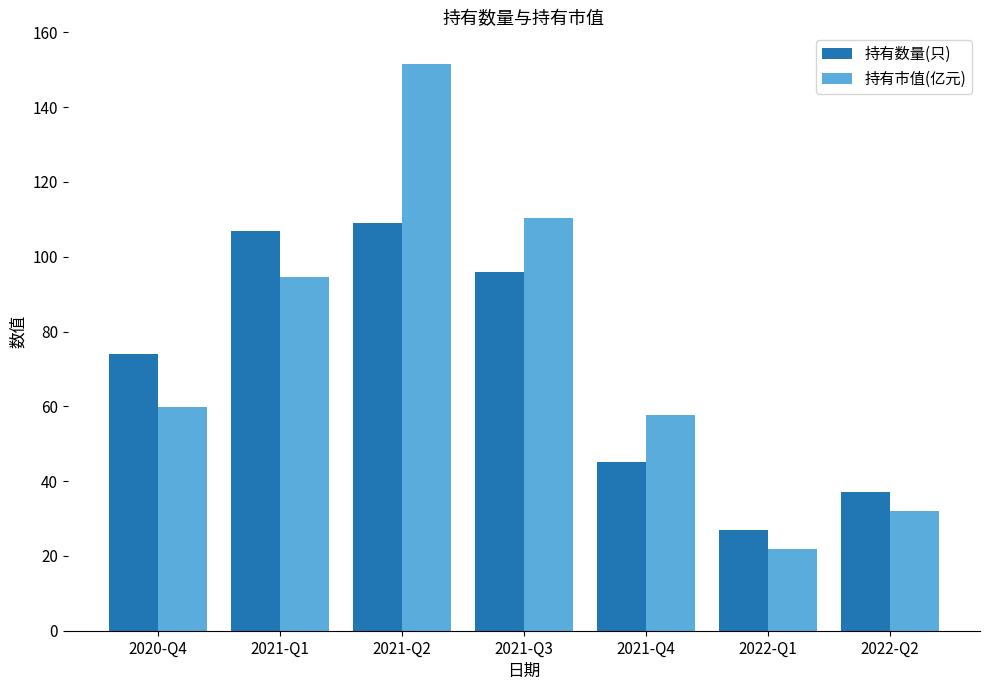

Is it true that 持有市值(亿元) equals 57.6 at 2021-Q4?

True